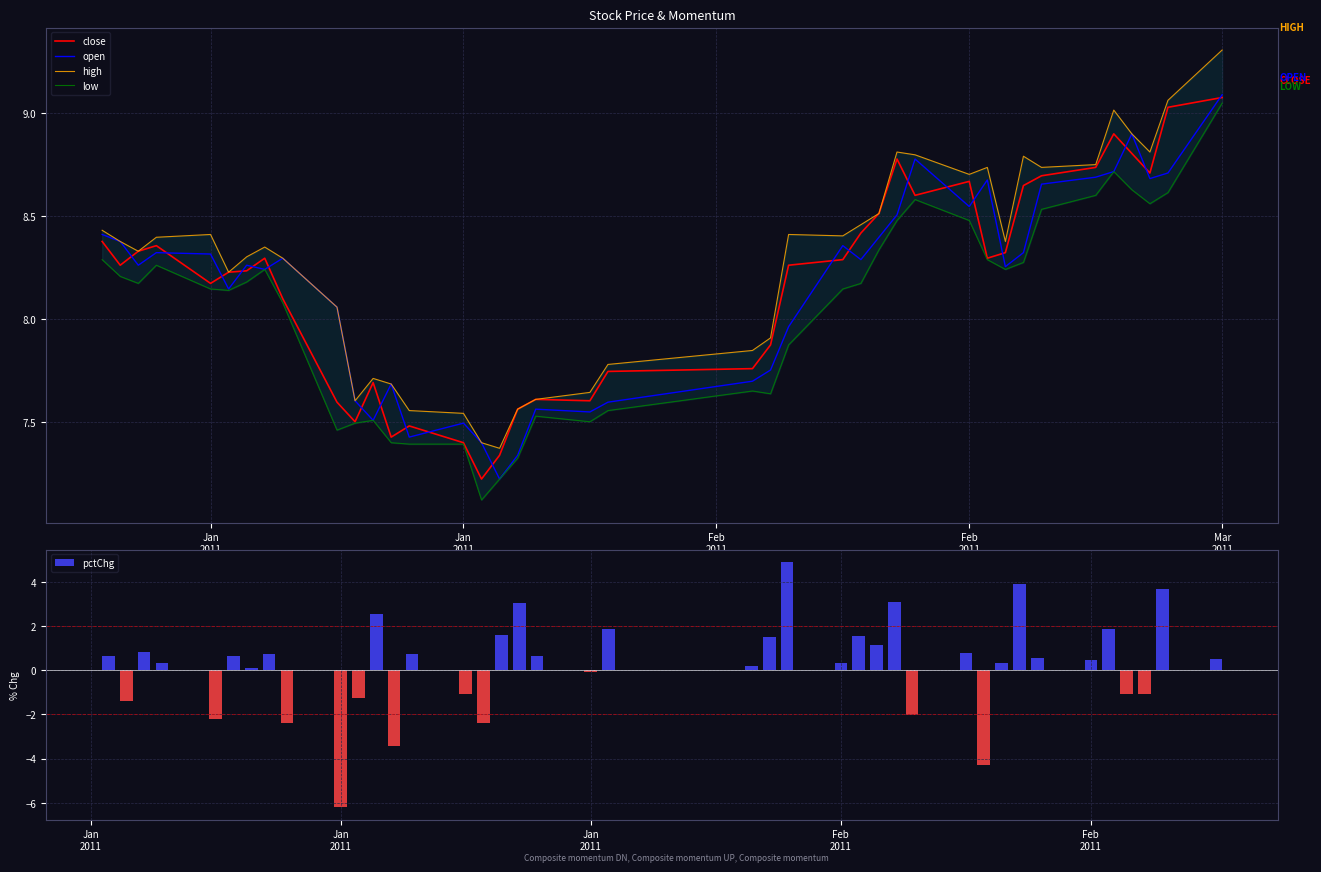

At how many categories does at least one series exceed 2?

40